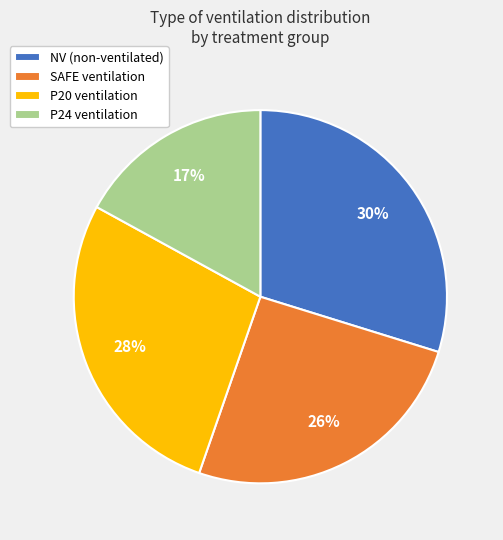

To the nearest percent, what portion does P24 ventilation represent?

17%